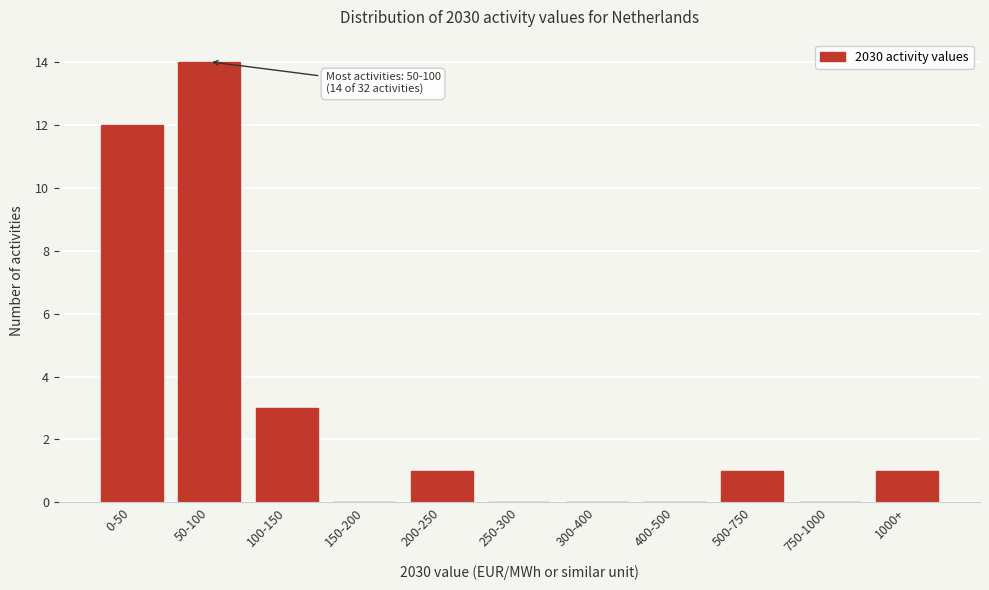

Reading right to left, list all the values displayed in this chart.

1000+=1	750-1000=0	500-750=1	400-500=0	300-400=0	250-300=0	200-250=1	150-200=0	100-150=3	50-100=14	0-50=12